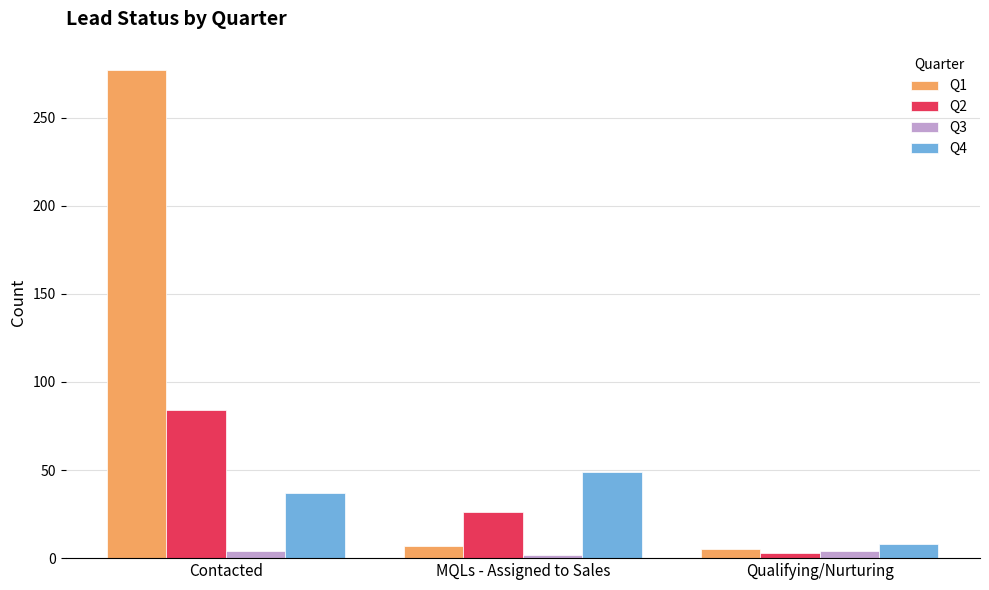

Which series has the widest spread of values?

Q1